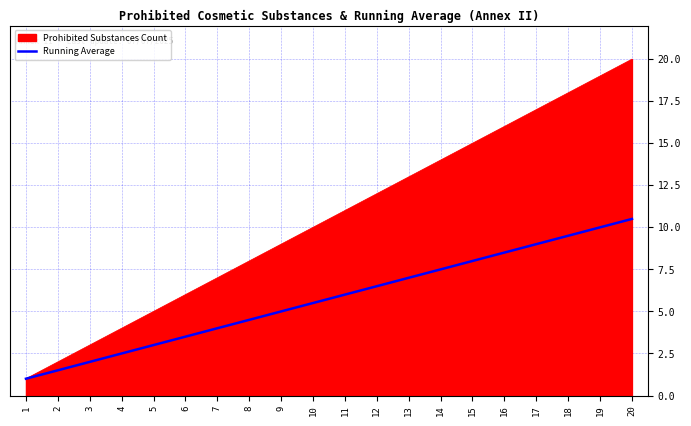

At 8, list the series in order from largest to smallest.

Prohibited Substances Count, Running Average